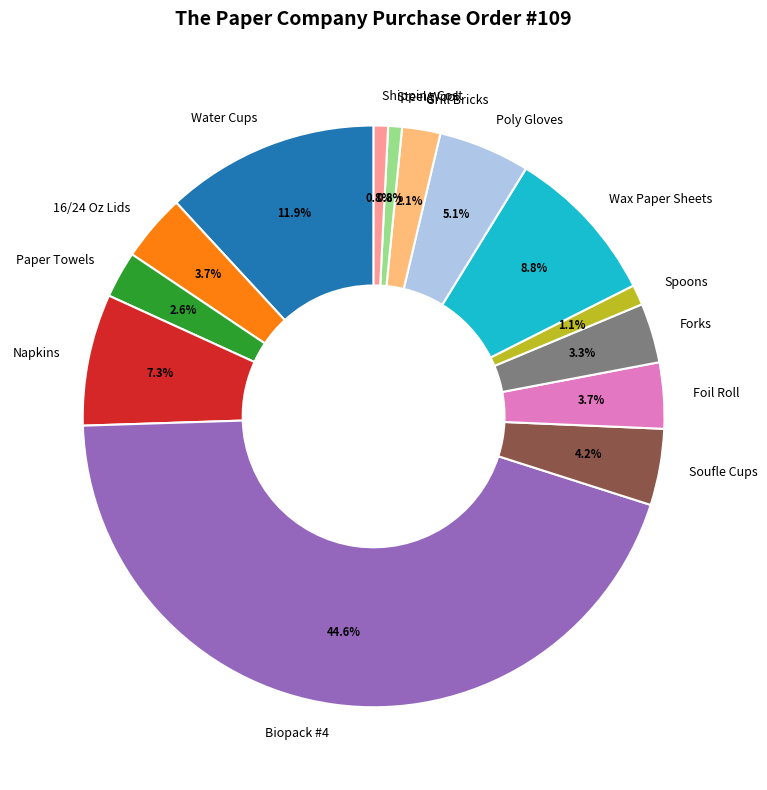

Approximately how many times larger is the value at Grill Bricks compared to Paper Towels?

0.8